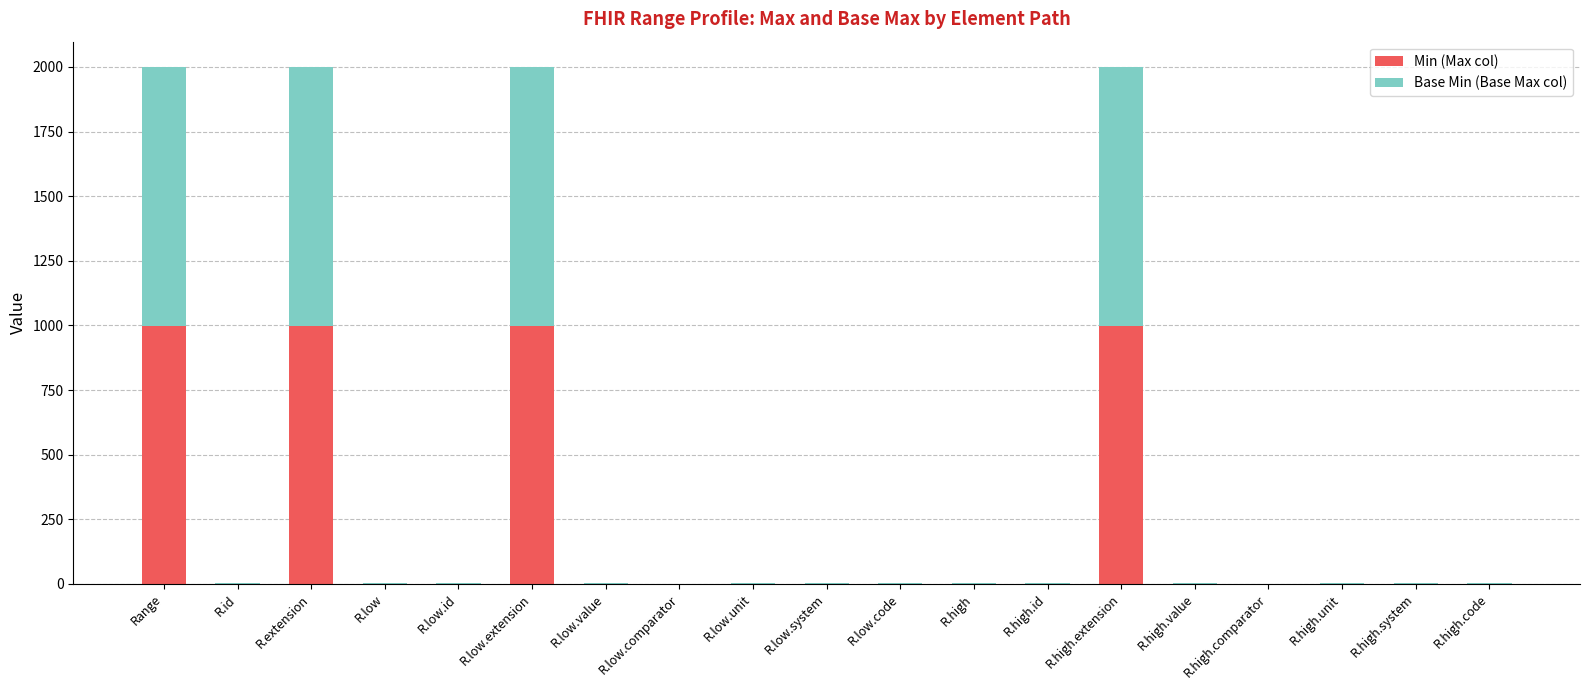

What is the maximum value for Min (Max col)?

999